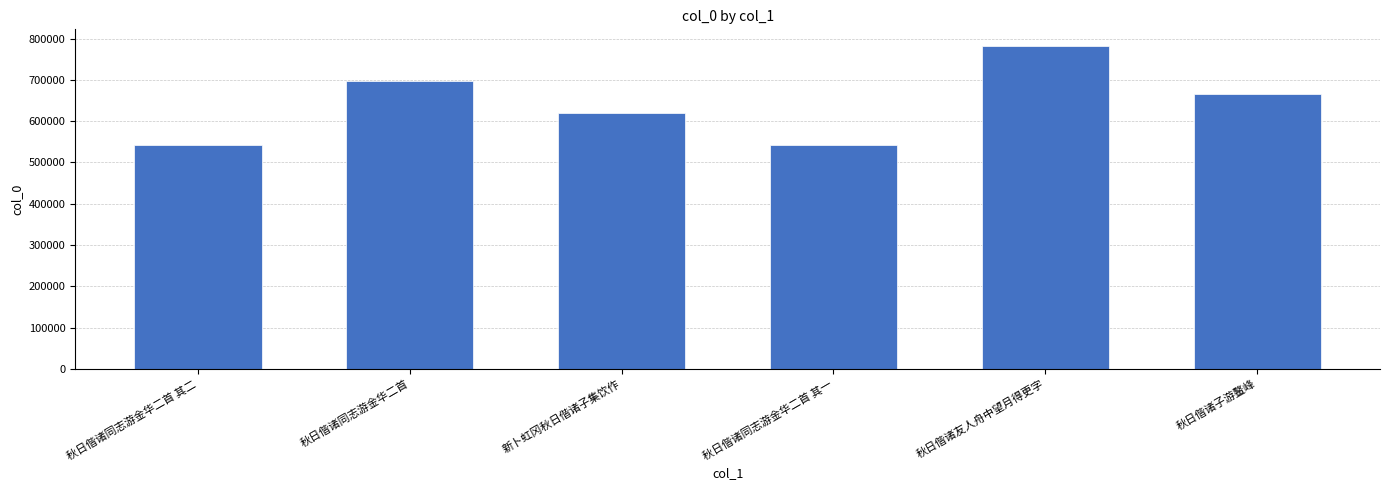

What is the greatest value displayed?

783125